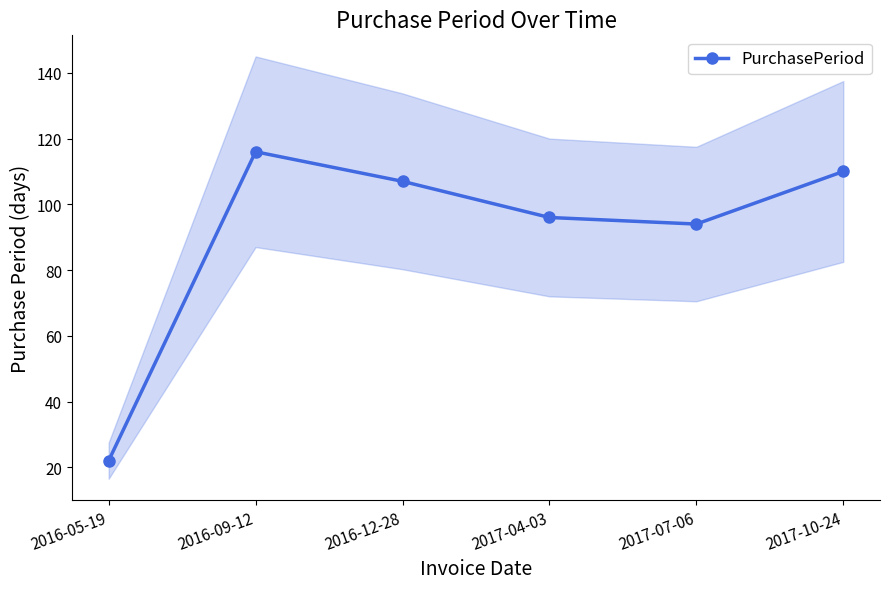

What is the minimum value shown in the chart?

22